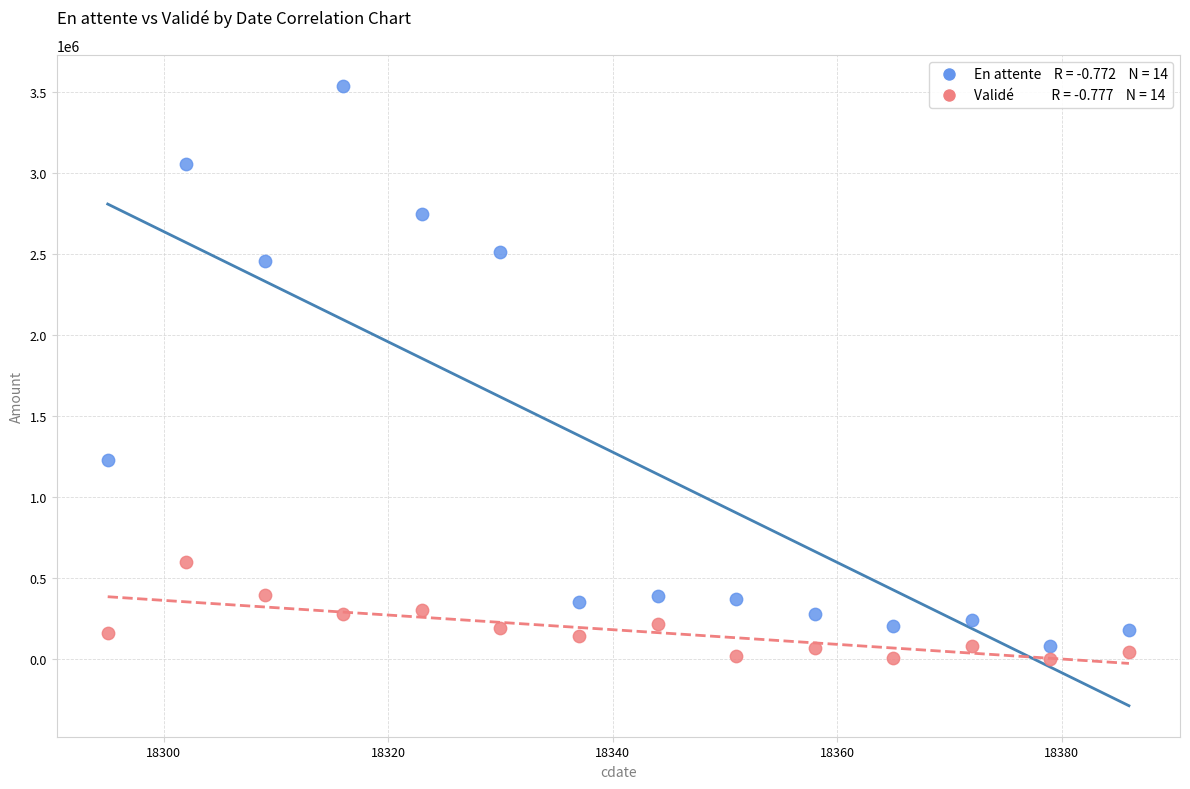

Across all data points, what is the range of Y values (max minus min)?

3539149.3